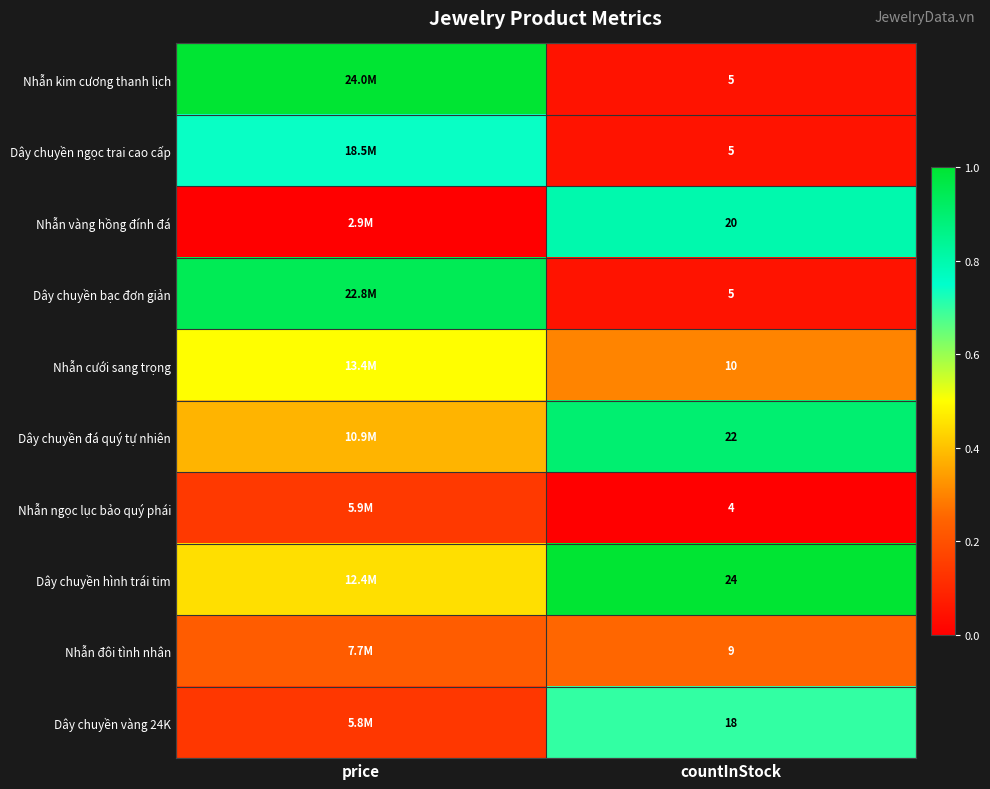

The value of Nhẫn đôi tình nhân at price is 0.1. True or false?

False